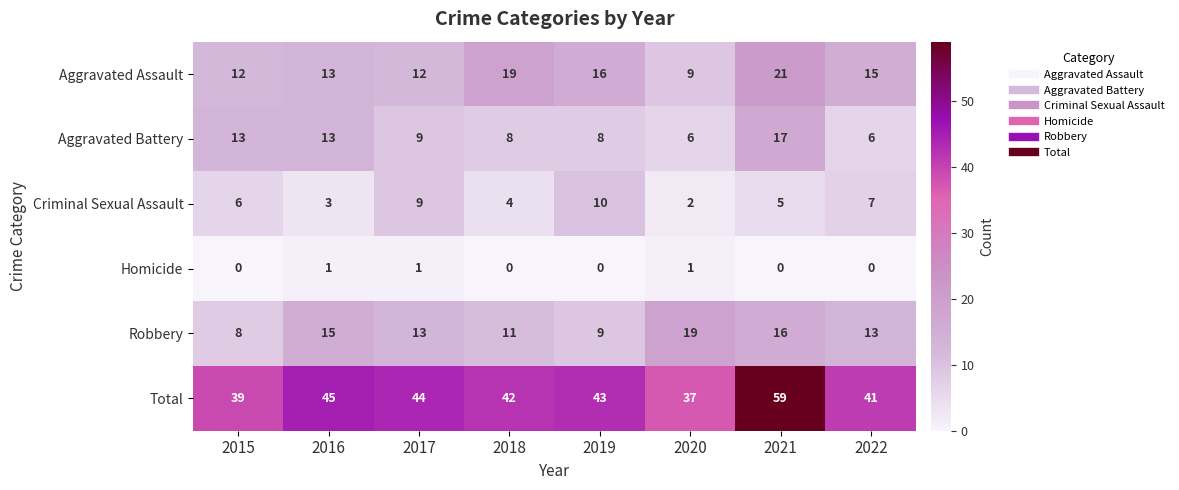

How many distinct data groups are displayed?

6